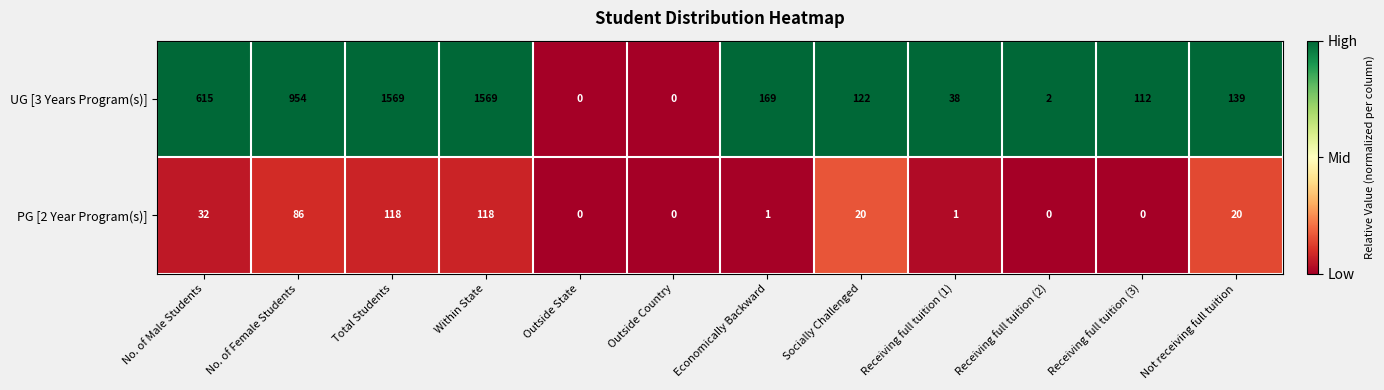

True or false: PG [2 Year Program(s)] has a value of 30 at No. of Female Students.

False